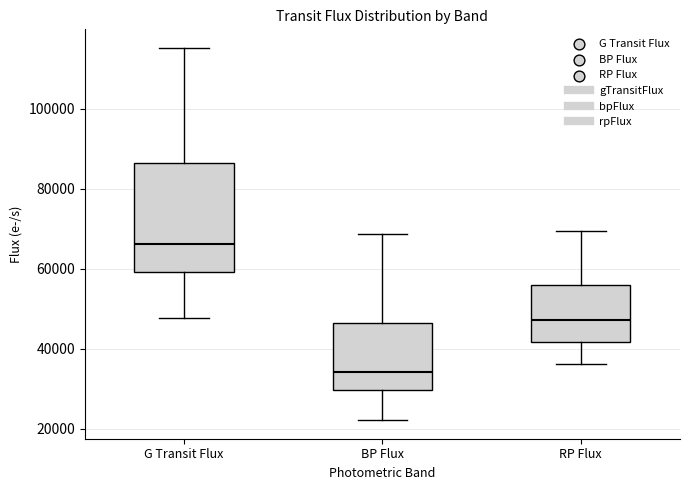

Where does the median line of the box for G Transit Flux sit on the y-axis? The values are not printed on the chart, so give them approximately, as read against the axis.

66000